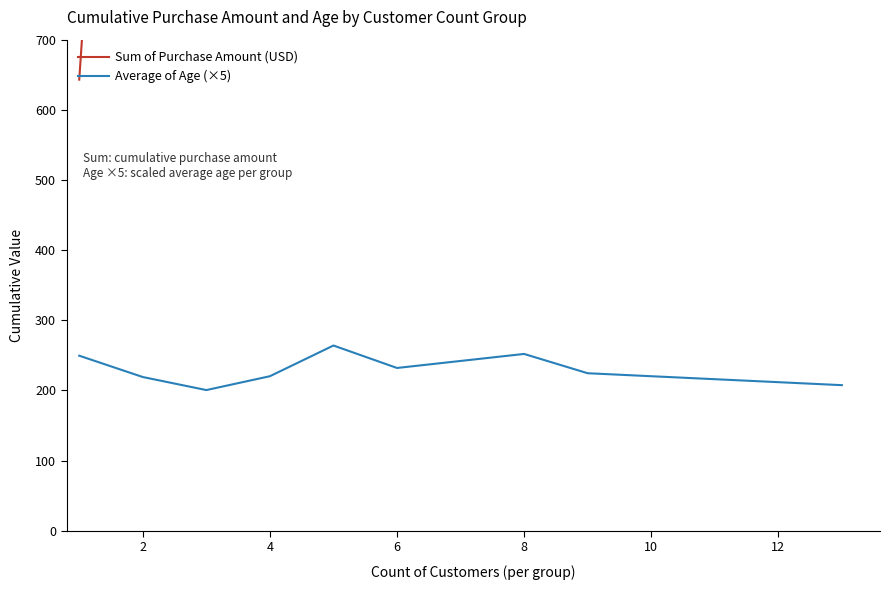

What is the maximum value for Average of Age (×5)?

264.0